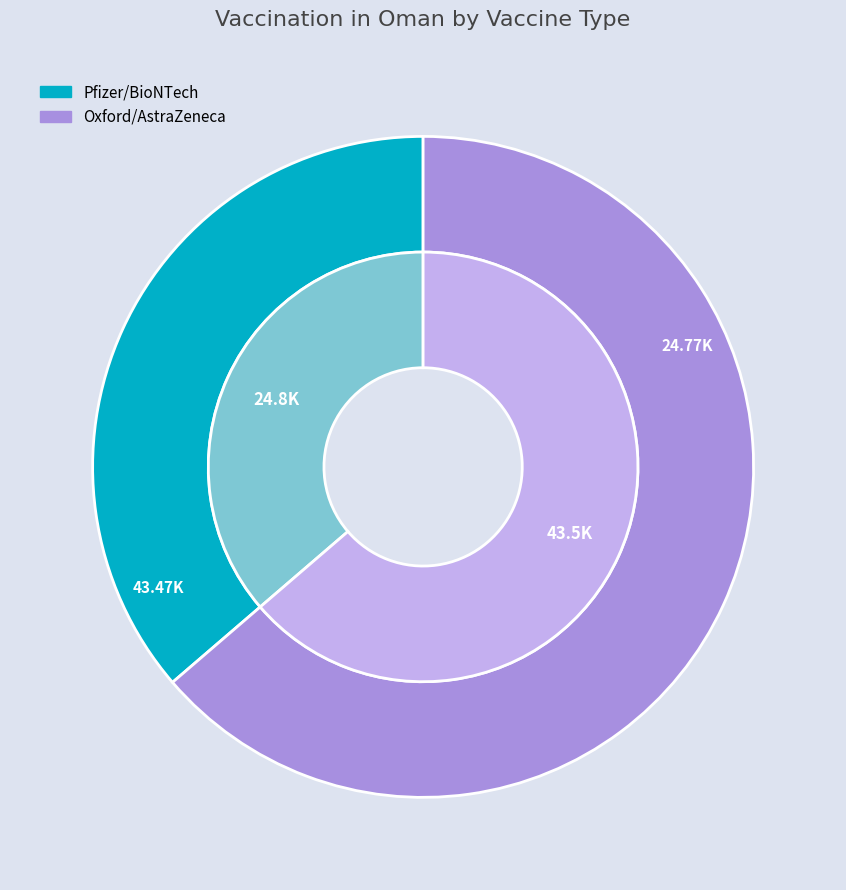

To the nearest percent, what percentage of the pie is Oxford/AstraZeneca?

64%